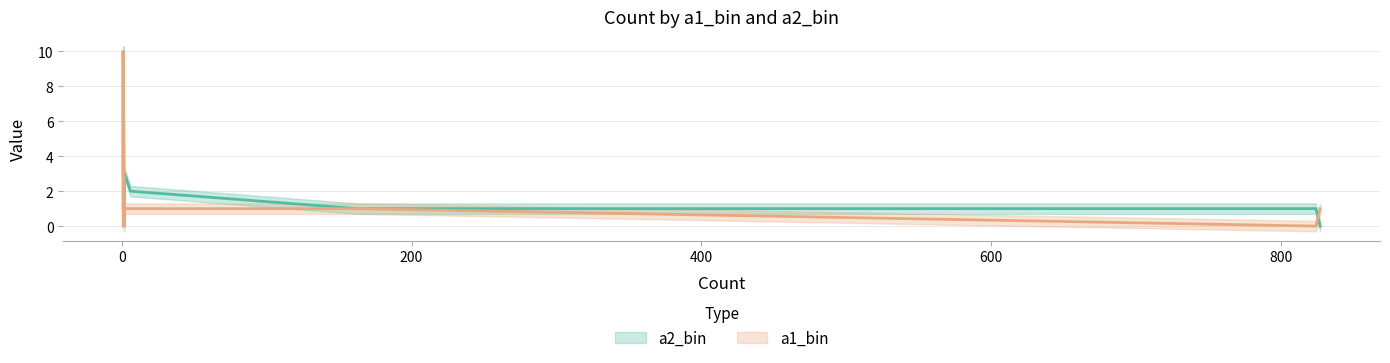

Where is the first local maximum for a2_bin?

1